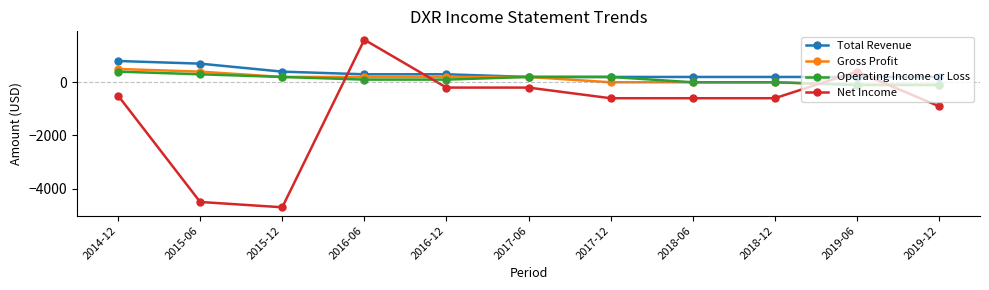

Is the value of Gross Profit at 2019-06 greater than the value of Operating Income or Loss at 2017-06?

No